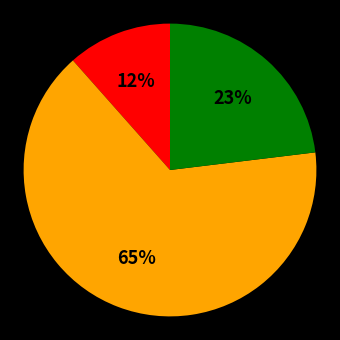

Count the number of slices in the pie.

3